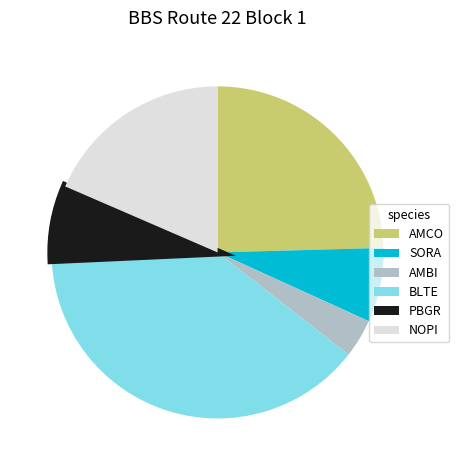

How many segments does this pie chart have?

6